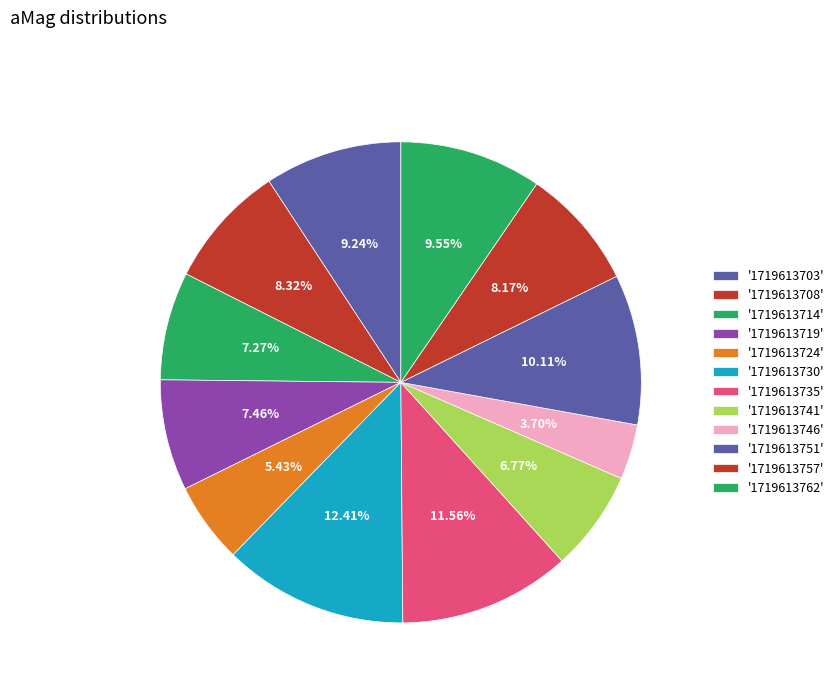

Does any single category account for the majority?

No